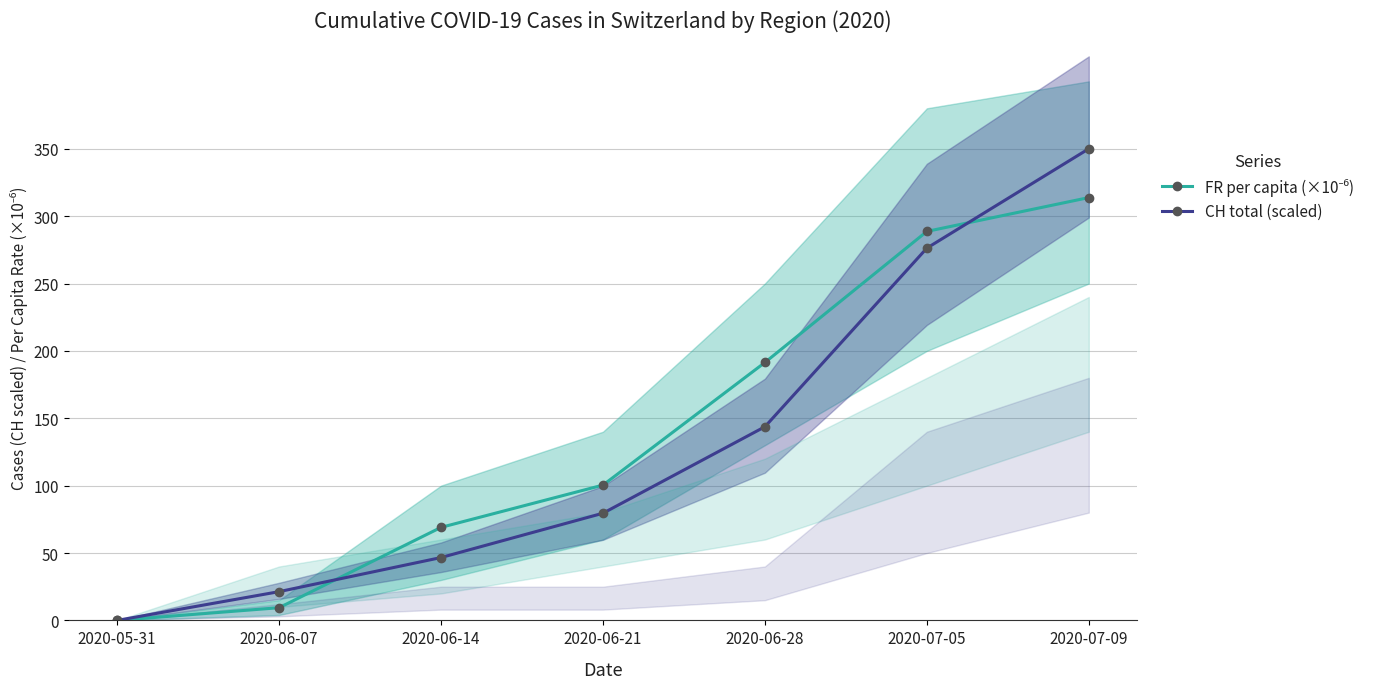

True or false: CH total (scaled) and FR per capita (×10⁻⁶) intersect in this chart.

True